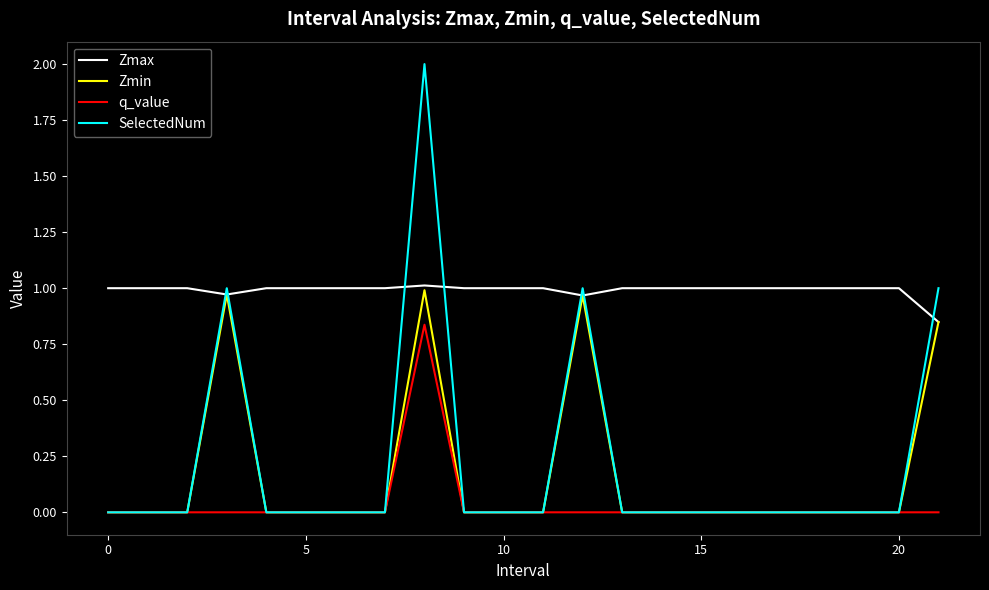

Which series has the largest total across all categories?

Zmax